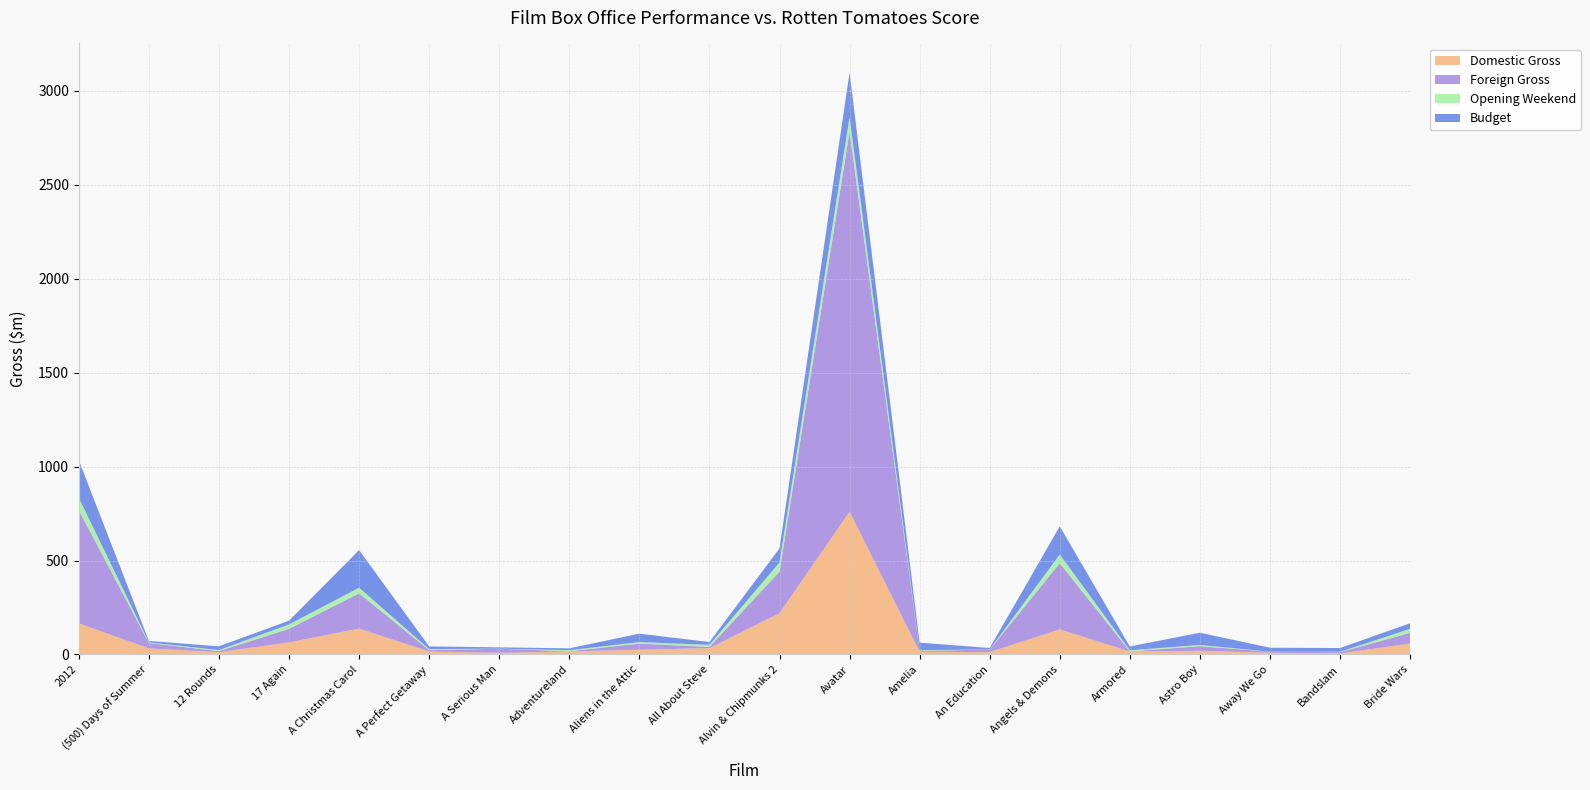

Reading left to right, what are all the values shown in this chart?

Domestic Gross: 2012=165.6	(500) Days of Summer=32.4	12 Rounds=12.2	17 Again=64.2	A Christmas Carol=137.9	A Perfect Getaway=15.5	A Serious Man=9.2	Adventureland=16.0	Aliens in the Attic=25.2	All About Steve=33.9	Alvin & Chipmunks 2=219.5	Avatar=760.5	Amelia=14.2	An Education=12.6	Angels & Demons=133.4	Armored=16.0	Astro Boy=19.6	Away We Go=9.4	Bandslam=5.2	Bride Wars=58.8
Foreign Gross: 2012=602.4	(500) Days of Summer=28.3	12 Rounds=5.9	17 Again=72.1	A Christmas Carol=187.4	A Perfect Getaway=7.3	A Serious Man=21.5	Adventureland=1.1	Aliens in the Attic=32.7	All About Steve=6.3	Alvin & Chipmunks 2=221.3	Avatar=2023.0	Amelia=5.0	An Education=13.5	Angels & Demons=352.6	Armored=0.0	Astro Boy=24.5	Away We Go=5.4	Bandslam=6.9	Bride Wars=56.4
Opening Weekend: 2012=65.3	(500) Days of Summer=3.8	12 Rounds=5.3	17 Again=23.7	A Christmas Carol=30.1	A Perfect Getaway=5.9	A Serious Man=0.2	Adventureland=5.7	Aliens in the Attic=8.0	All About Steve=11.2	Alvin & Chipmunks 2=48.8	Avatar=77.0	Amelia=3.9	An Education=0.8	Angels & Demons=46.2	Armored=6.5	Astro Boy=6.7	Away We Go=0.1	Bandslam=2.2	Bride Wars=21.1
Budget: 2012=200.0	(500) Days of Summer=7.5	12 Rounds=20.0	17 Again=20.0	A Christmas Carol=200.0	A Perfect Getaway=14.0	A Serious Man=7.0	Adventureland=9.8	Aliens in the Attic=45.0	All About Steve=15.0	Alvin & Chipmunks 2=75.0	Avatar=237.0	Amelia=40.0	An Education=7.5	Angels & Demons=150.0	Armored=20.0	Astro Boy=65.0	Away We Go=21.0	Bandslam=20.0	Bride Wars=30.0